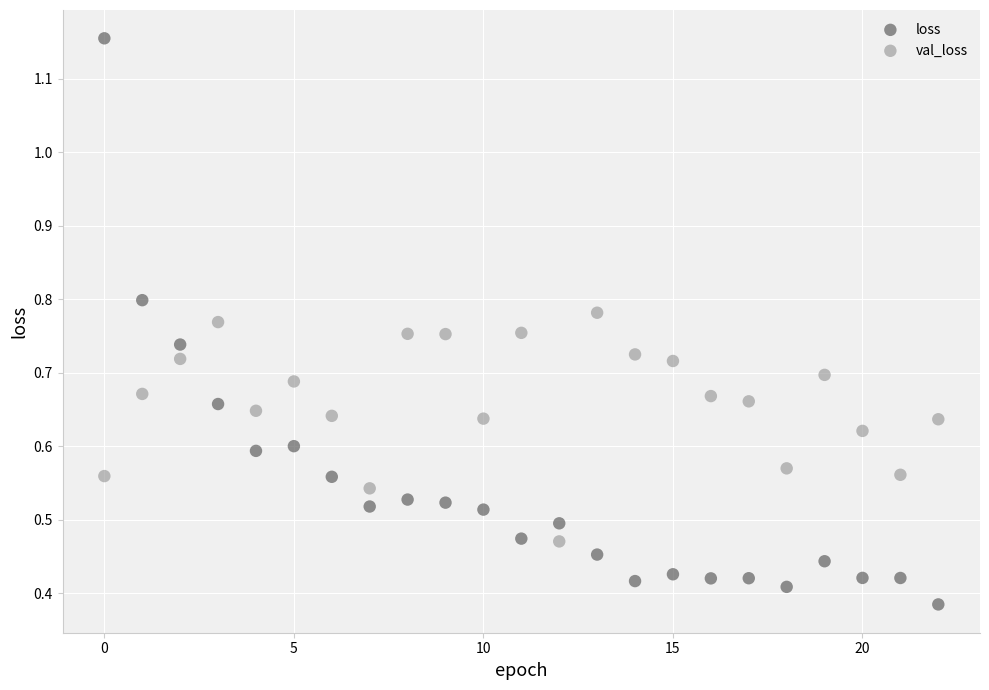

Which series has the widest spread of Y values?

loss